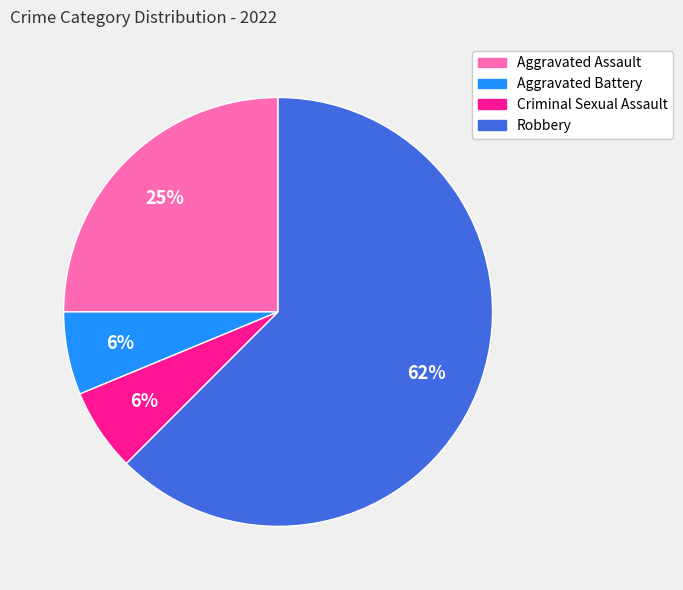

To the nearest percent, what is the average slice percentage?

25%